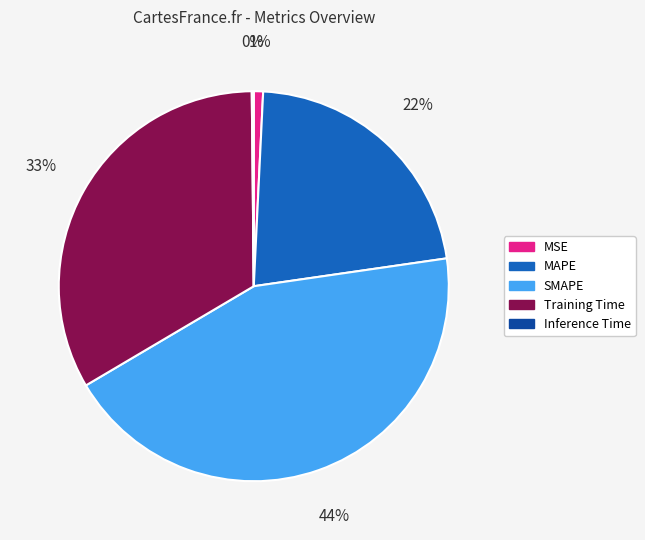

Do Training Time and SMAPE together represent more than half of the pie?

Yes